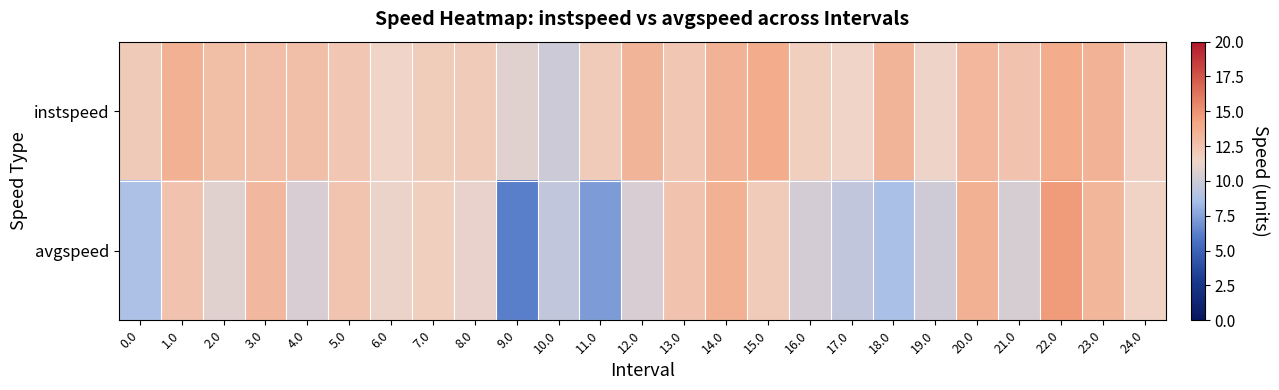

At which category is the sum across all series the highest?

22.0